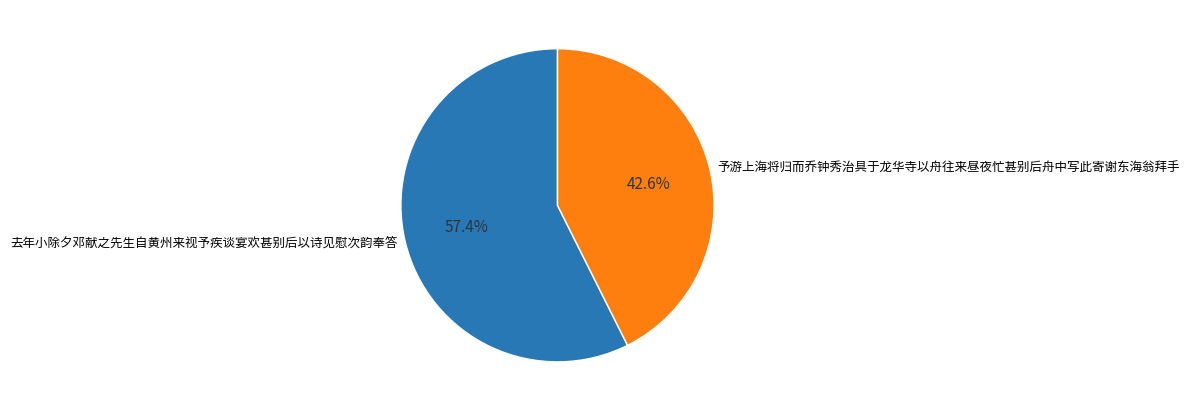

Which category accounts for the majority?

去年小除夕邓献之先生自黄州来视予疾谈宴欢甚别后以诗见慰次韵奉答